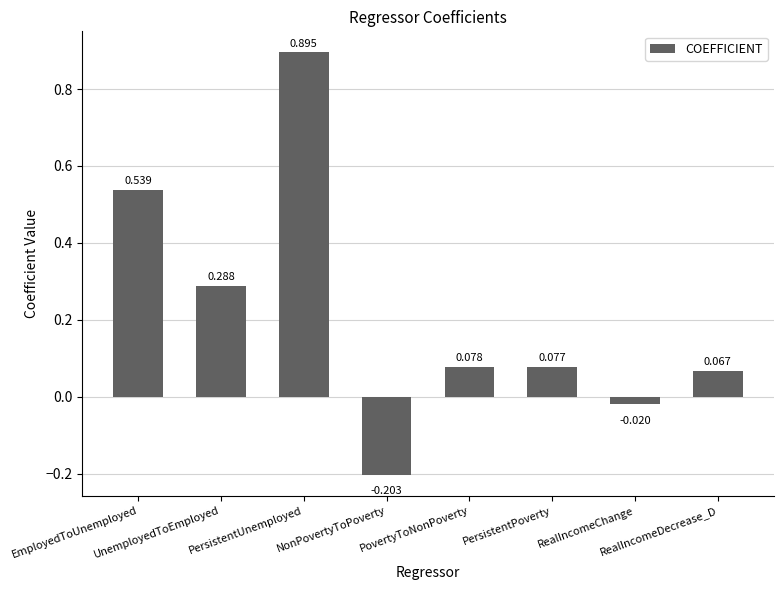

Is it true that the value at PovertyToNonPoverty is 0.1?

True